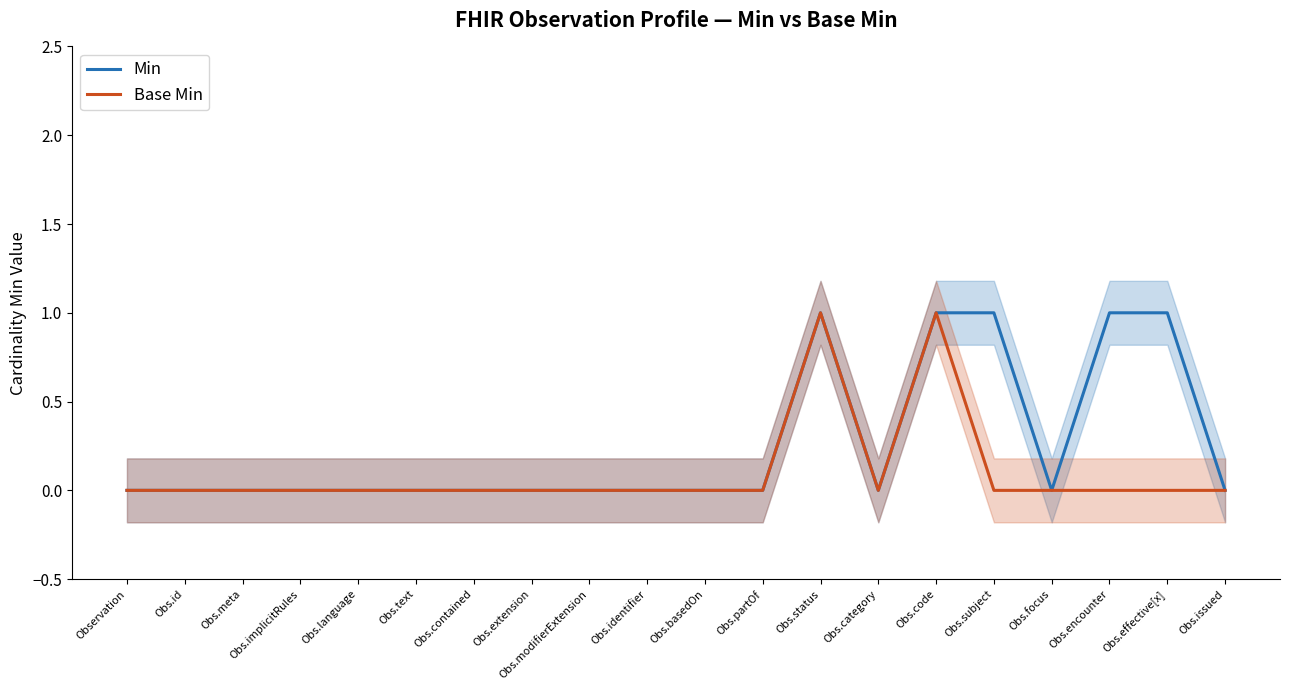

How many categories are shown in the chart?

20